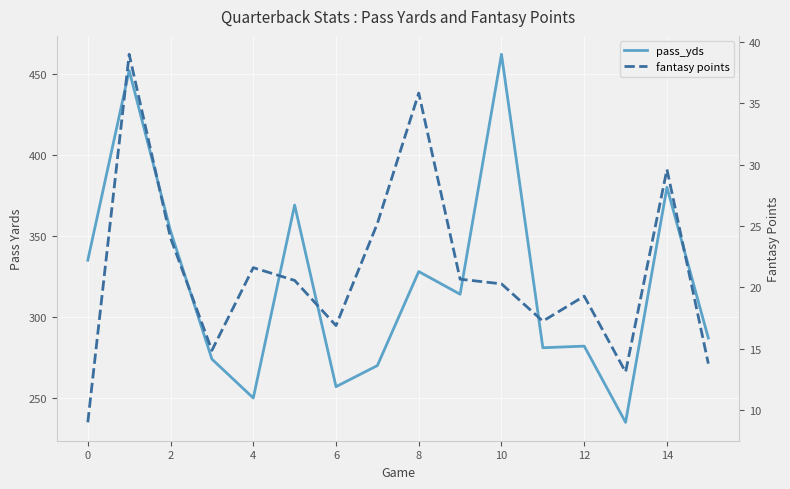

True or false: pass_yds and fantasy points cross at least once.

False